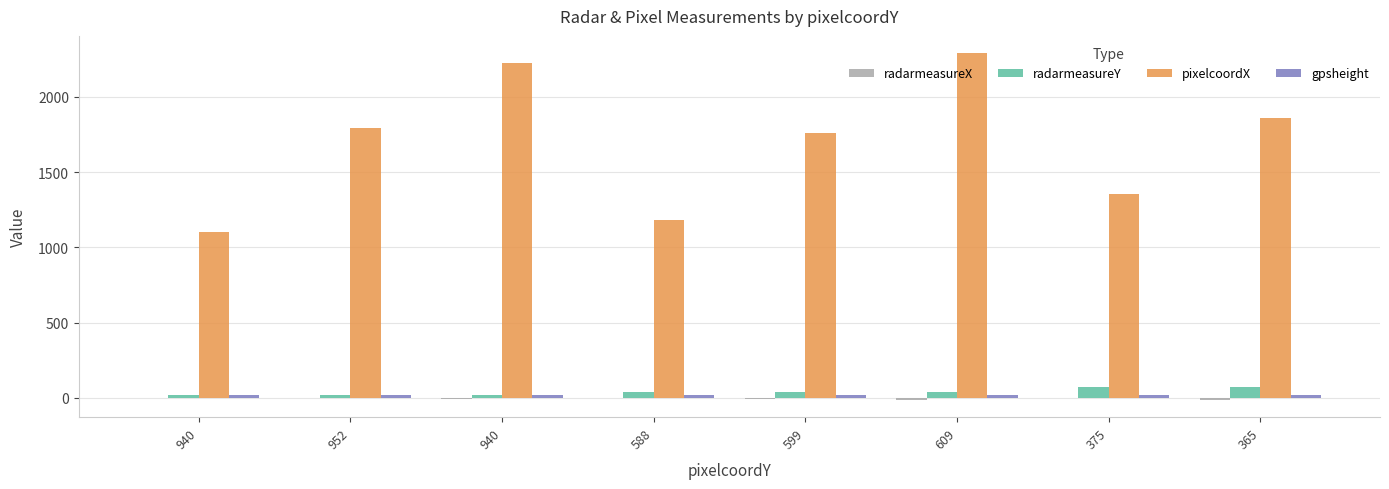

Is it true that radarmeasureX equals -8.4 at 940?

True